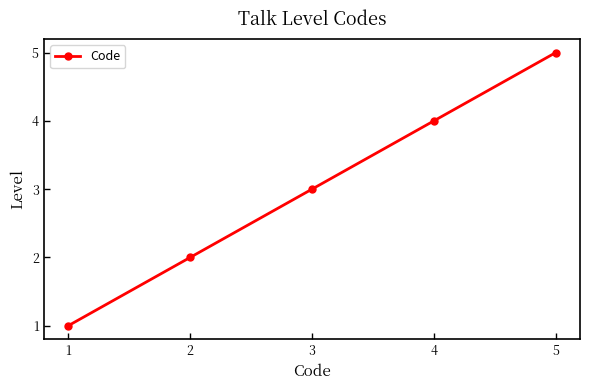

How many lines are shown in the chart?

1